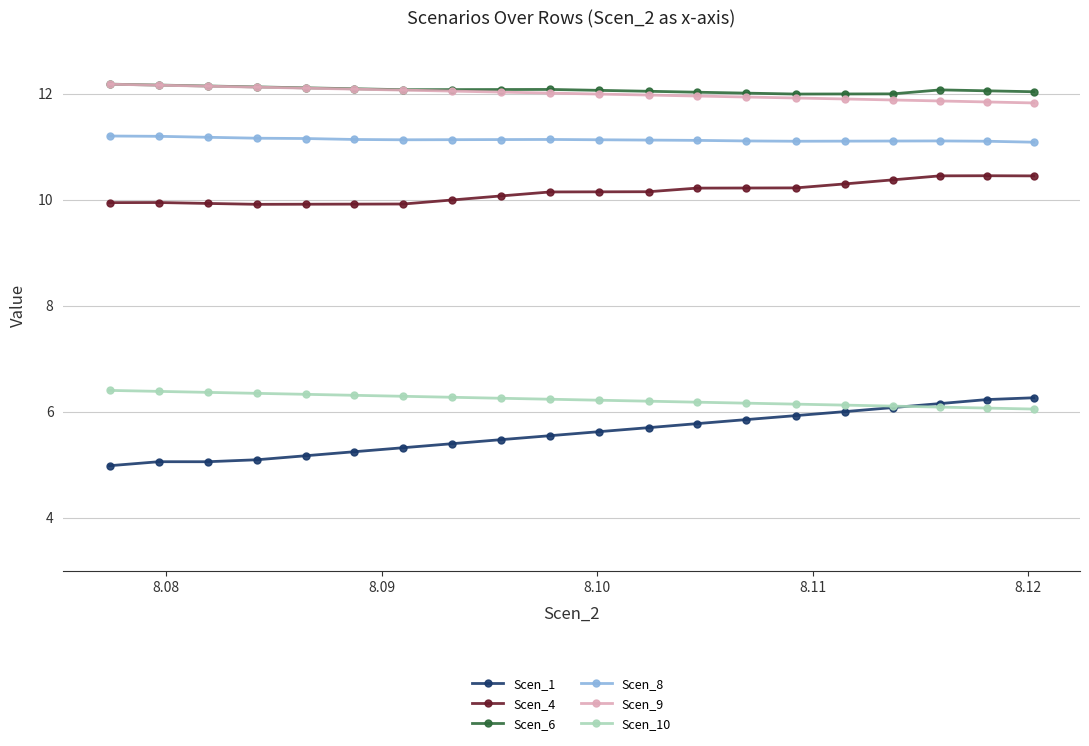

True or false: Scen_9 and Scen_8 cross at least once.

False